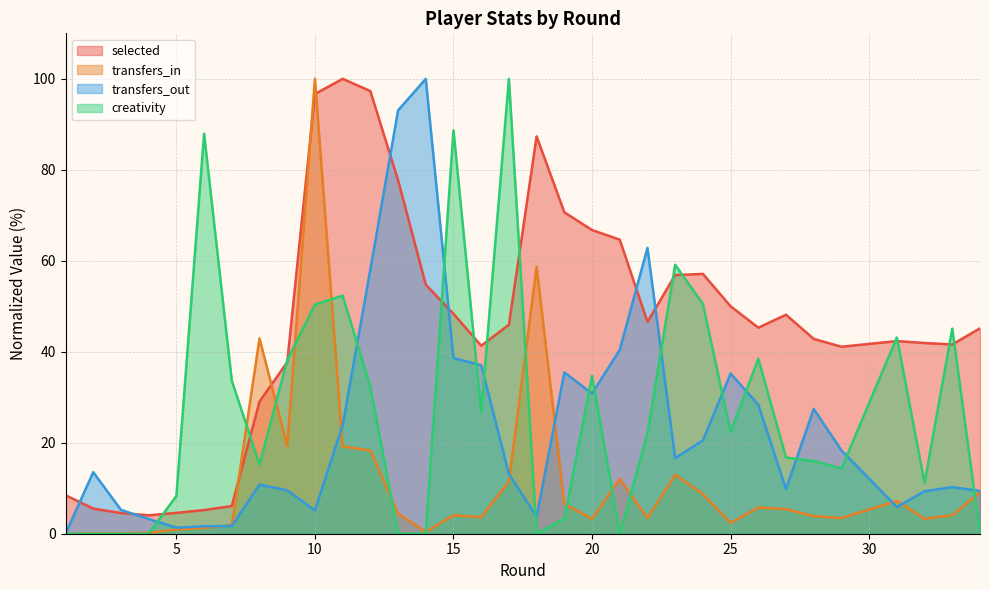

After their last crossing, which series has the higher values: selected or transfers_out?

selected